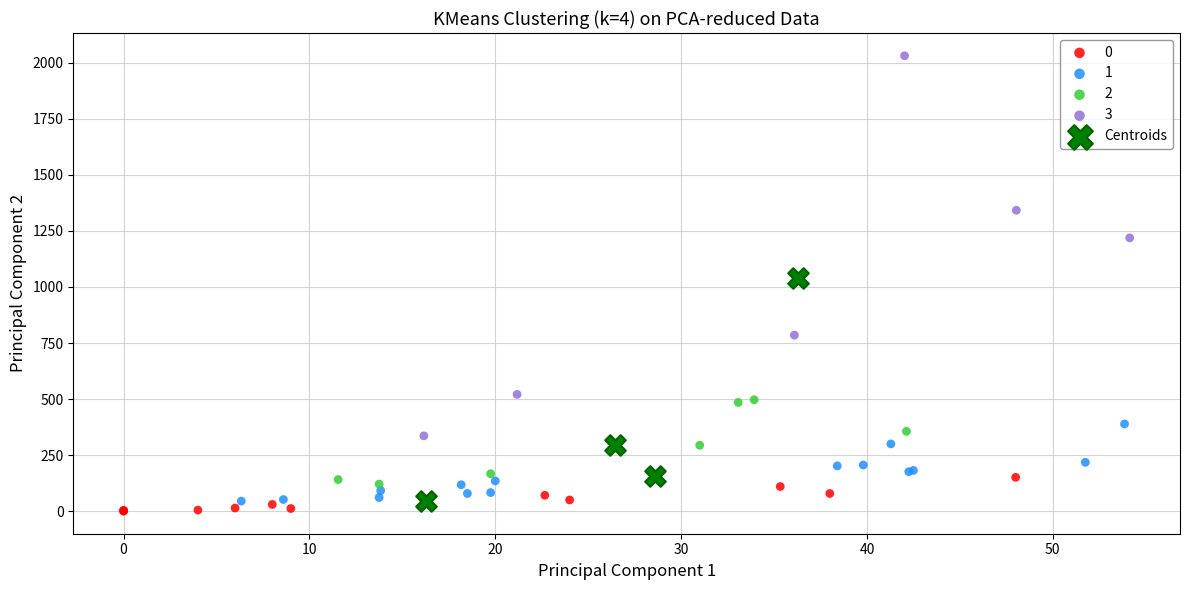

Which series has the largest Y range (max minus min)?

3